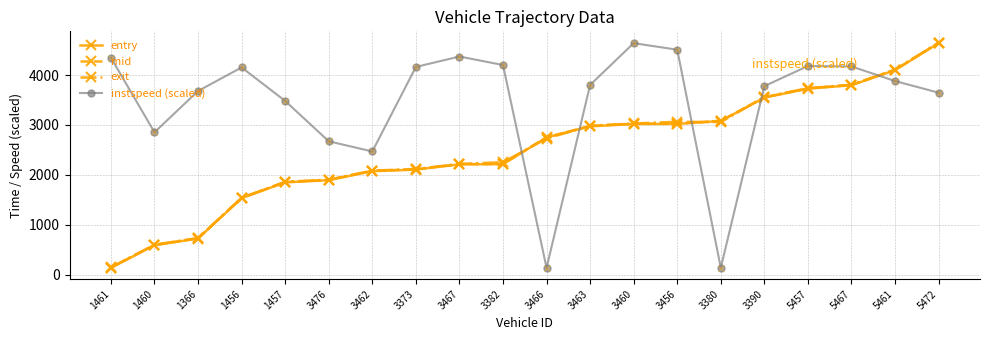

Which series changed the most between 1460 and 1457?

entry